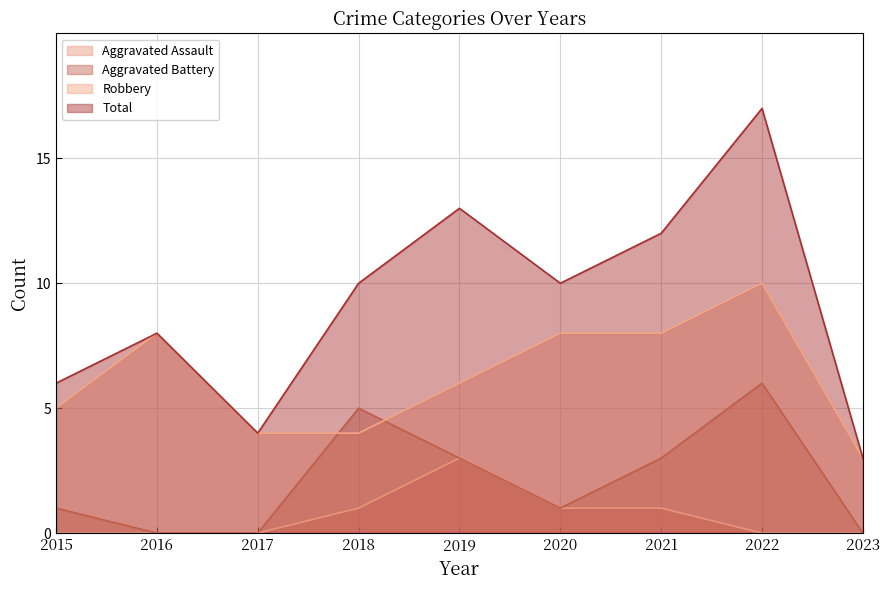

True or false: Aggravated Assault has a value of 0 at 2023.

True